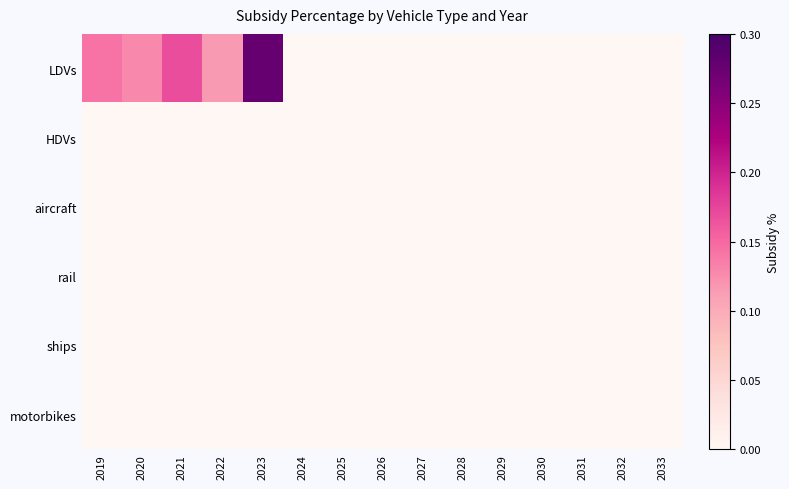

Reading right to left, transcribe all the data shown in this chart.

LDVs: 2033=0.0	2032=0.0	2031=0.0	2030=0.0	2029=0.0	2028=0.0	2027=0.0	2026=0.0	2025=0.0	2024=0.0	2023=0.3	2022=0.1	2021=0.2	2020=0.1	2019=0.1
HDVs: 2033=0.0	2032=0.0	2031=0.0	2030=0.0	2029=0.0	2028=0.0	2027=0.0	2026=0.0	2025=0.0	2024=0.0	2023=0.0	2022=0.0	2021=0.0	2020=0.0	2019=0.0
aircraft: 2033=0.0	2032=0.0	2031=0.0	2030=0.0	2029=0.0	2028=0.0	2027=0.0	2026=0.0	2025=0.0	2024=0.0	2023=0.0	2022=0.0	2021=0.0	2020=0.0	2019=0.0
rail: 2033=0.0	2032=0.0	2031=0.0	2030=0.0	2029=0.0	2028=0.0	2027=0.0	2026=0.0	2025=0.0	2024=0.0	2023=0.0	2022=0.0	2021=0.0	2020=0.0	2019=0.0
ships: 2033=0.0	2032=0.0	2031=0.0	2030=0.0	2029=0.0	2028=0.0	2027=0.0	2026=0.0	2025=0.0	2024=0.0	2023=0.0	2022=0.0	2021=0.0	2020=0.0	2019=0.0
motorbikes: 2033=0.0	2032=0.0	2031=0.0	2030=0.0	2029=0.0	2028=0.0	2027=0.0	2026=0.0	2025=0.0	2024=0.0	2023=0.0	2022=0.0	2021=0.0	2020=0.0	2019=0.0